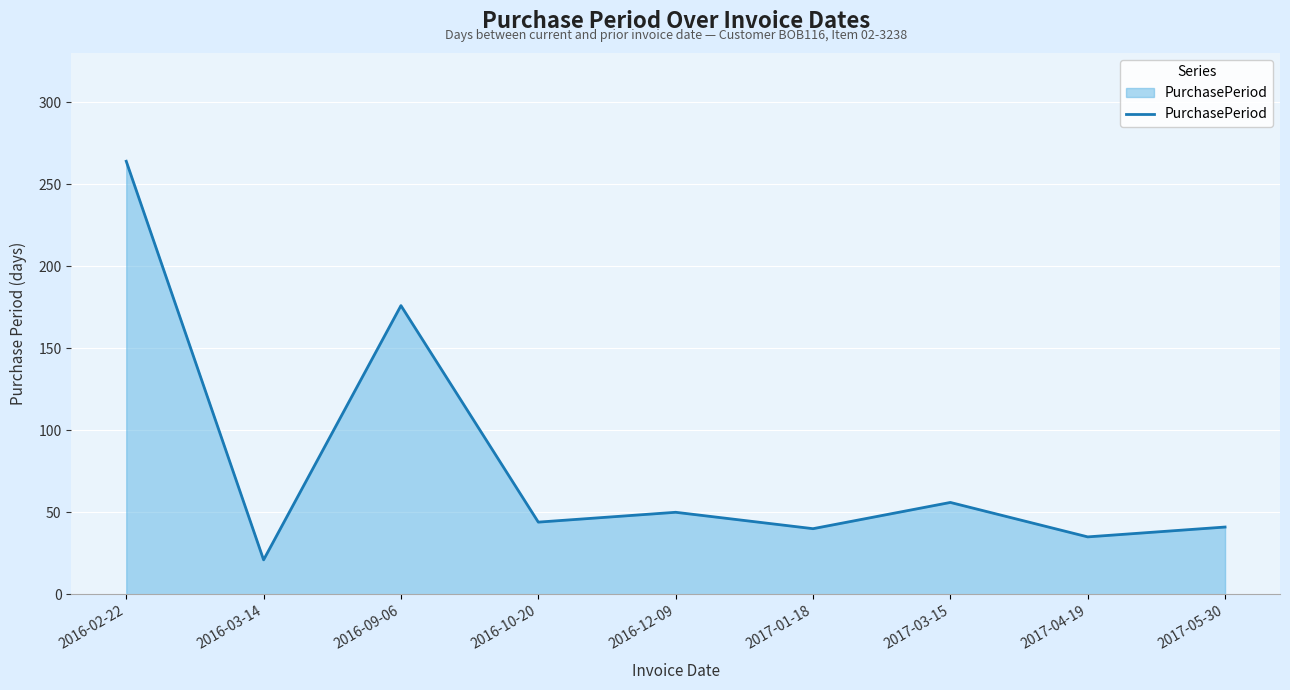

Read the value at 2017-01-18, to the nearest 50.

50